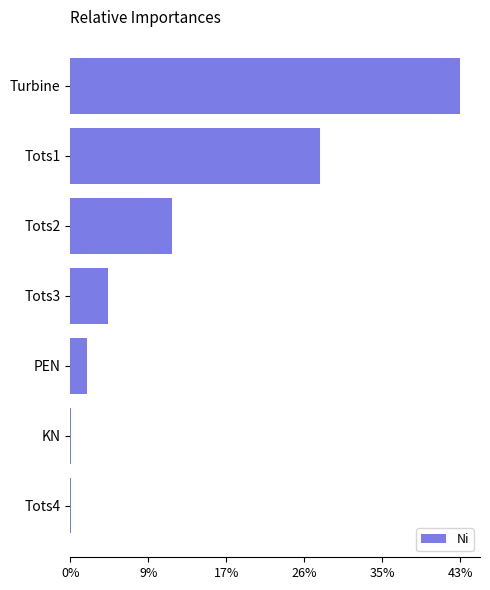

What is the change in value from PEN to Tots3?

+2.3